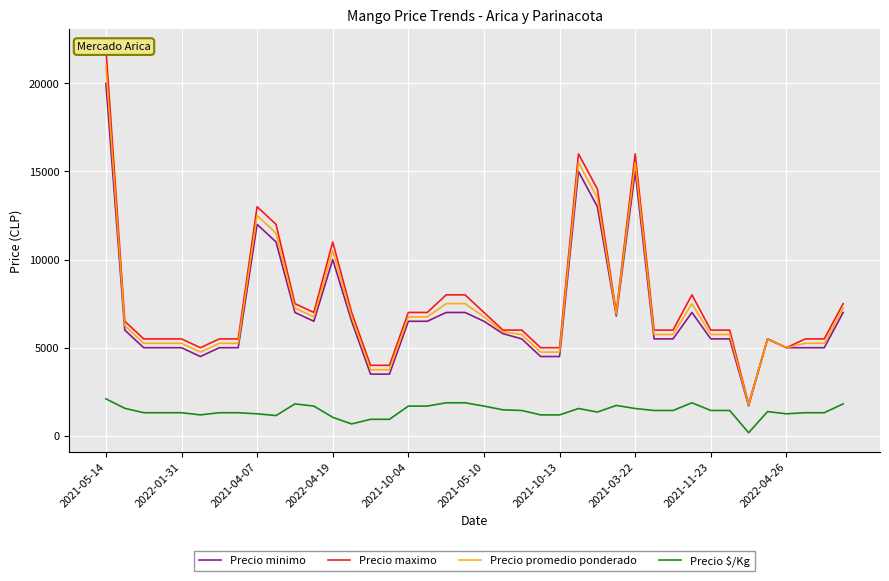

The value of Precio $/Kg at 2021-03-22 is 2476. True or false?

False